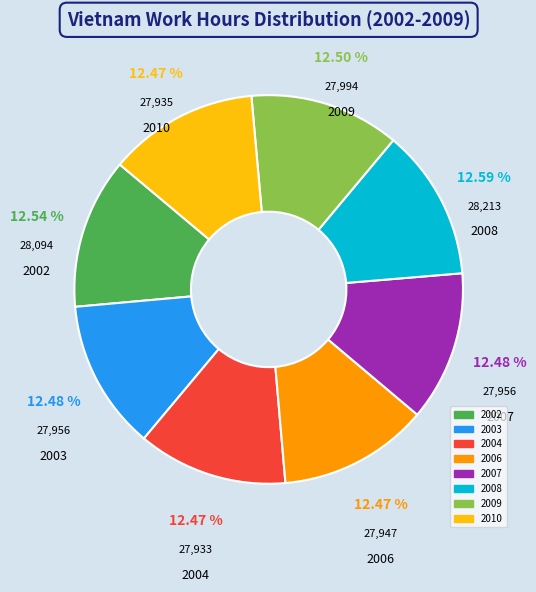

How many slices are in this pie chart?

8